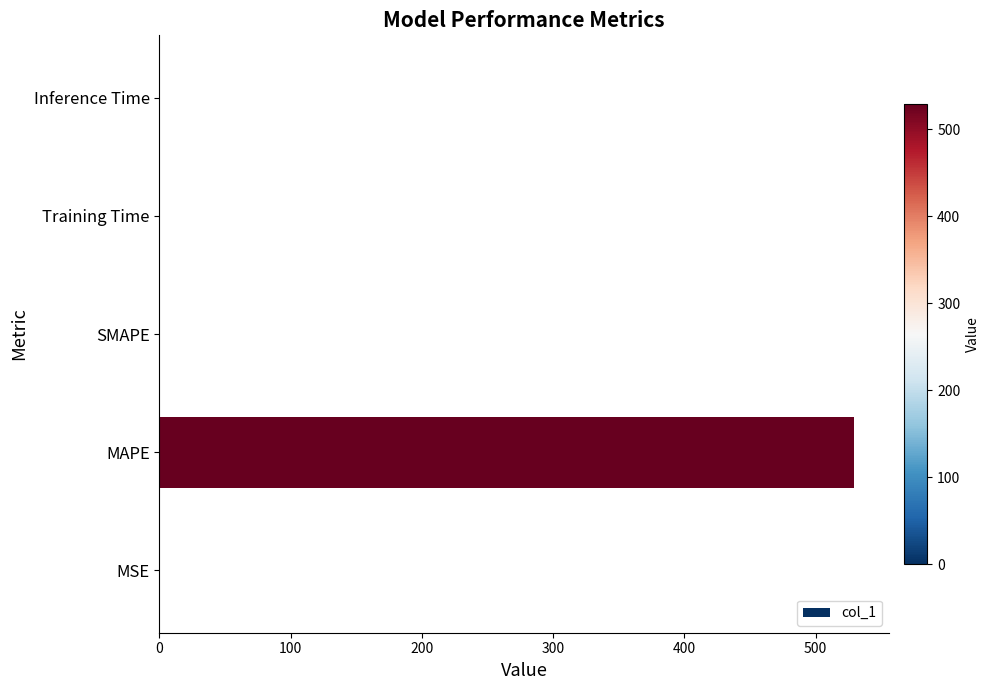

How many data points does each series have?

5